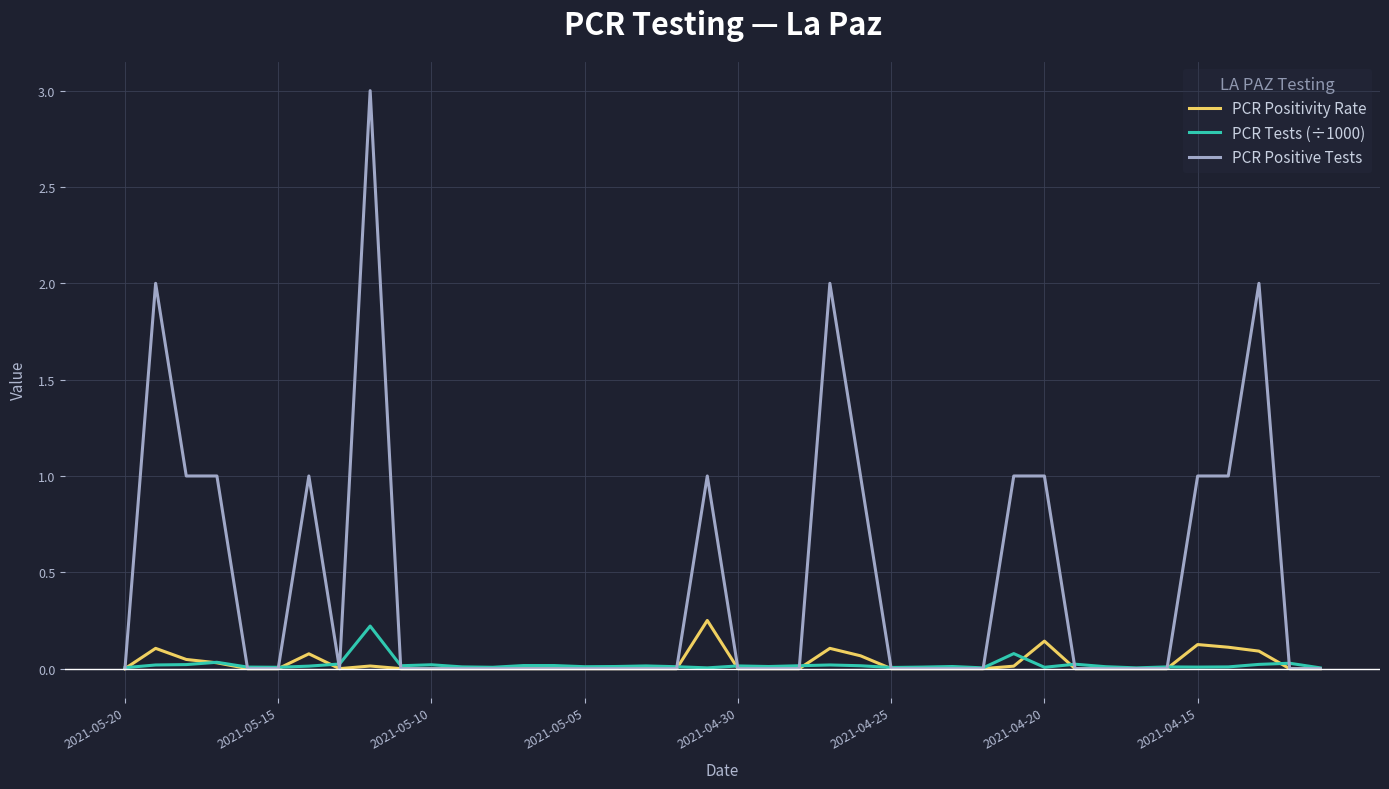

Which series has the largest total across all categories?

PCR Positive Tests